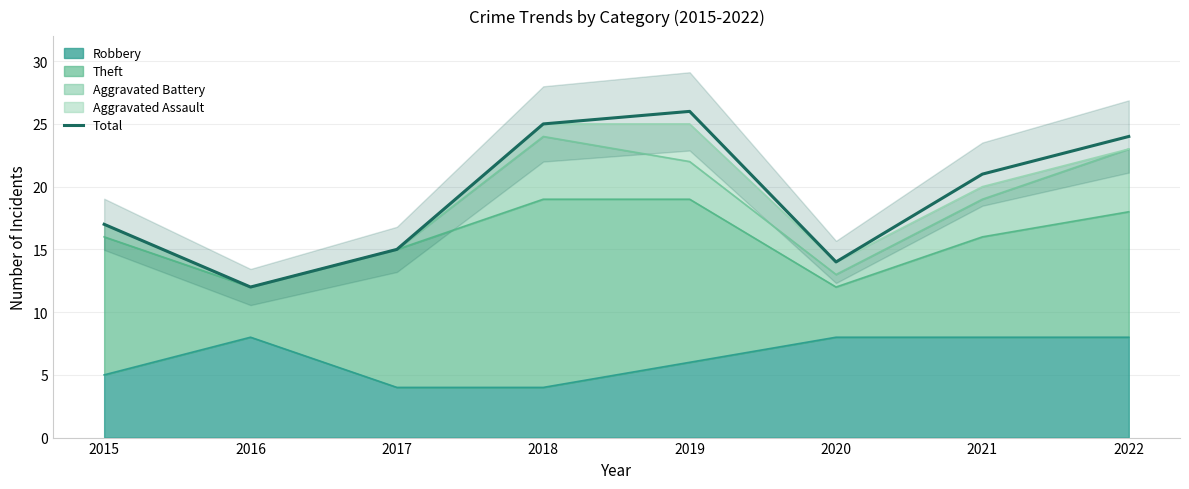

What is the sum of the values at 2018 and 2019?

51